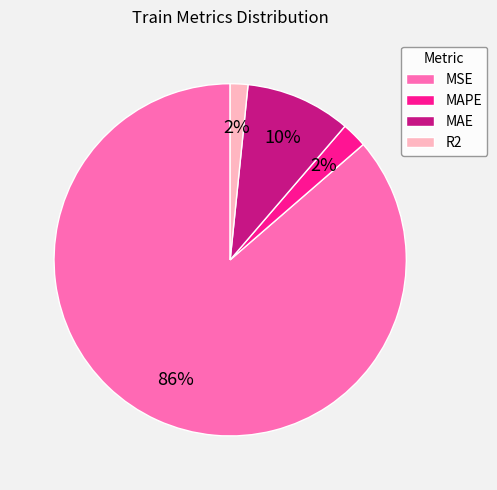

Does MSE represent more than half of the total?

Yes